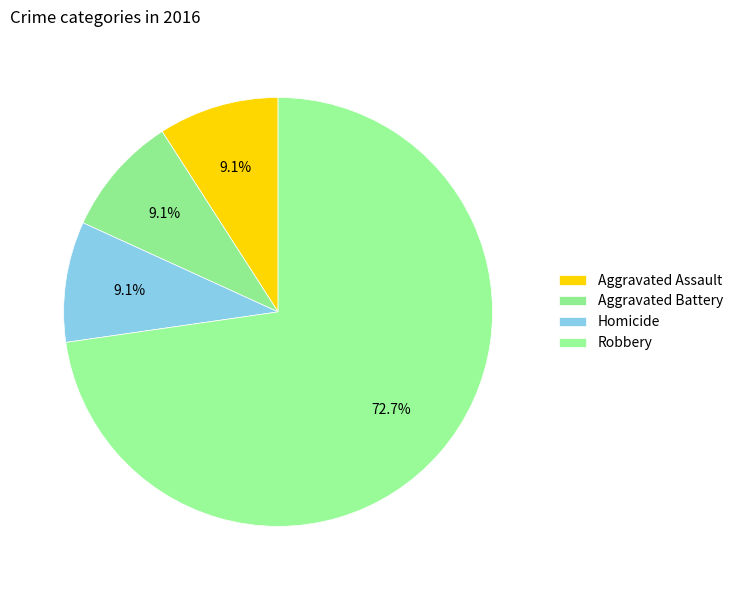

How many slices are in this pie chart?

4